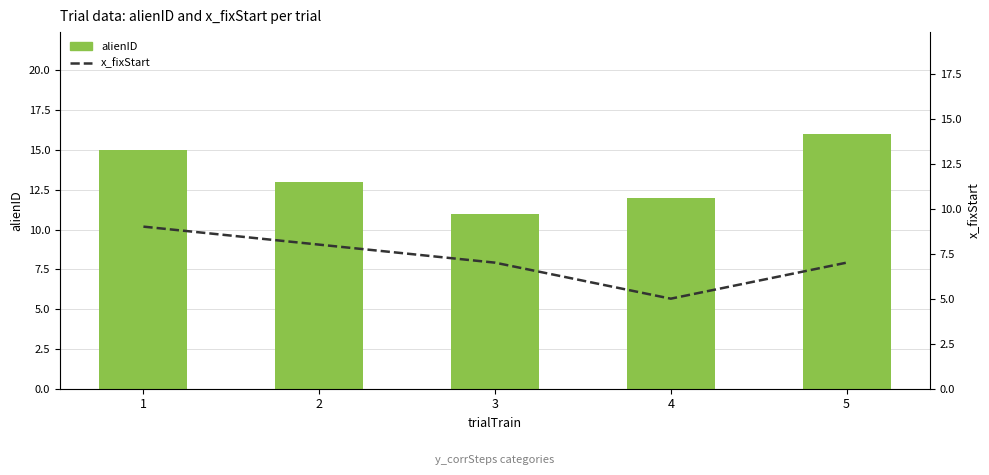

The value of x_fixStart at 2 is 8. True or false?

True